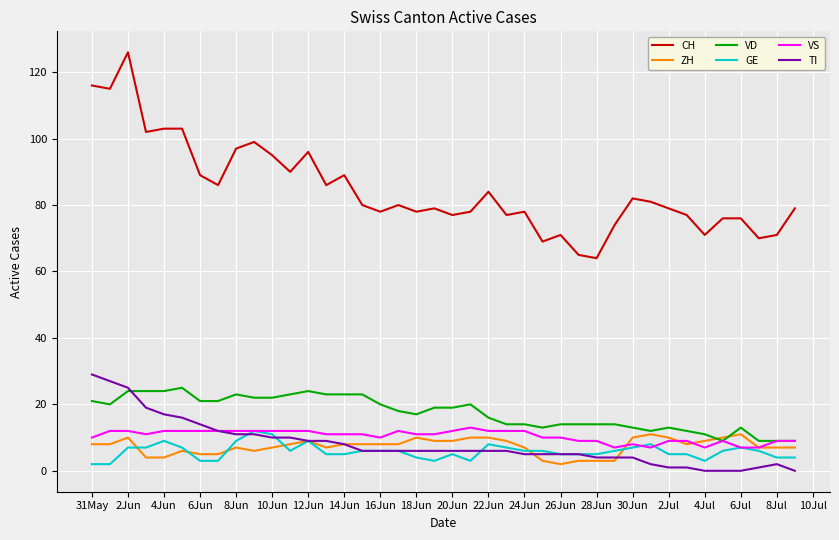

True or false: CH and VD cross at least once.

False